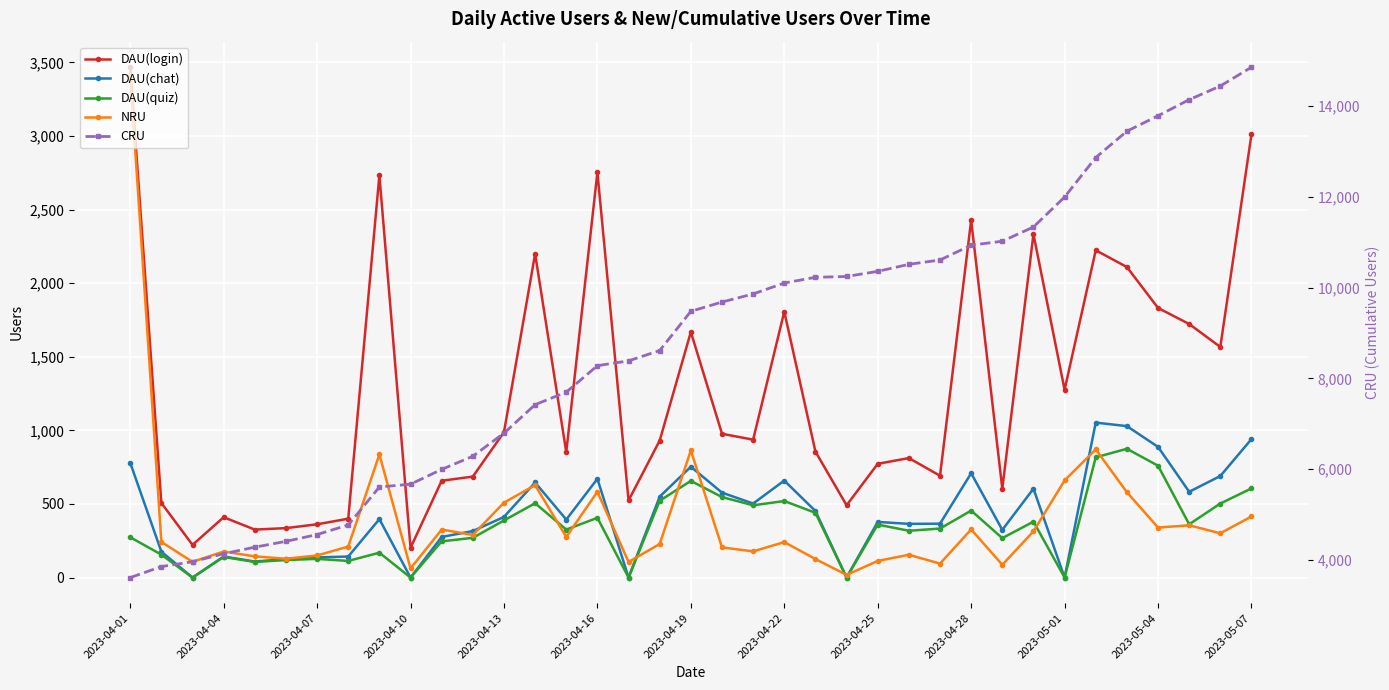

At which category is the sum across all series the highest?

2023-05-07